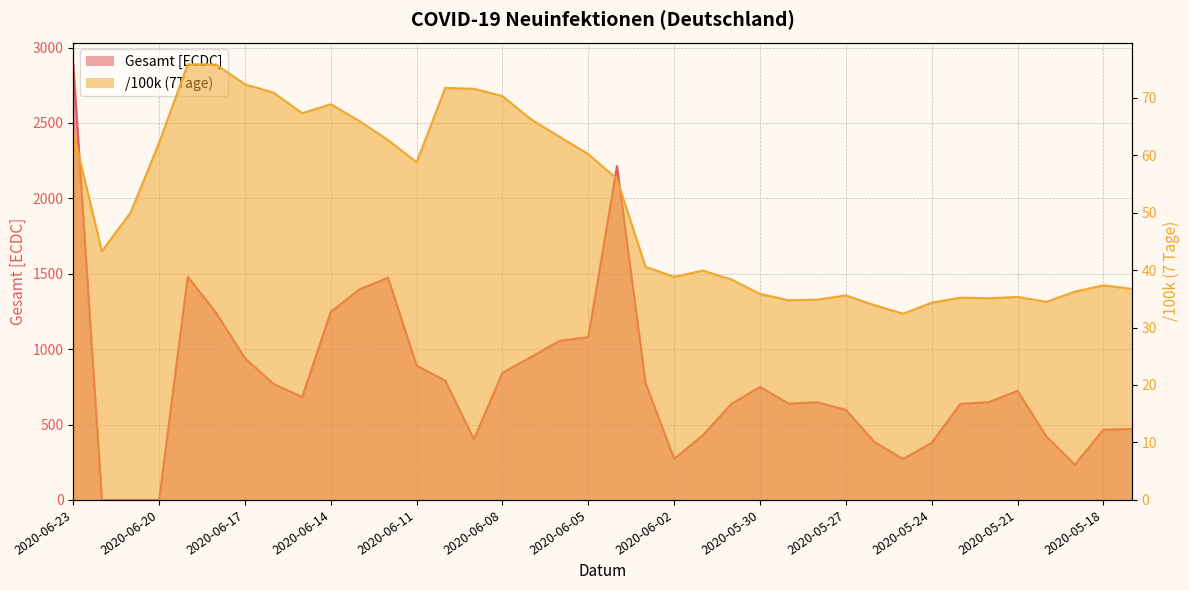

What is the maximum value for /100k (7Tage)?

75.8